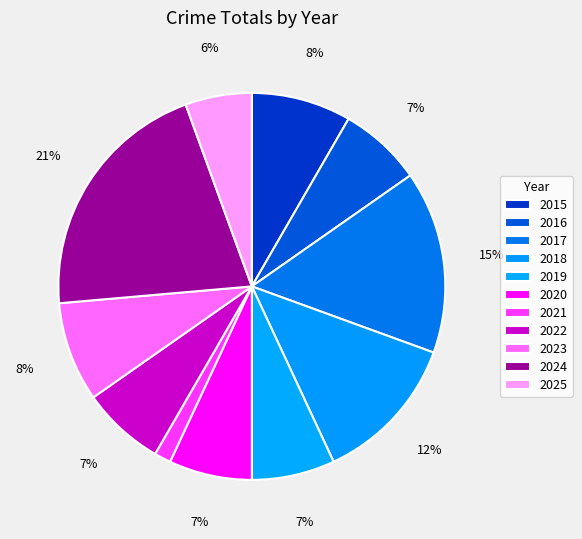

What is the ratio of the value at 2021 to the value at 2025?

0.2